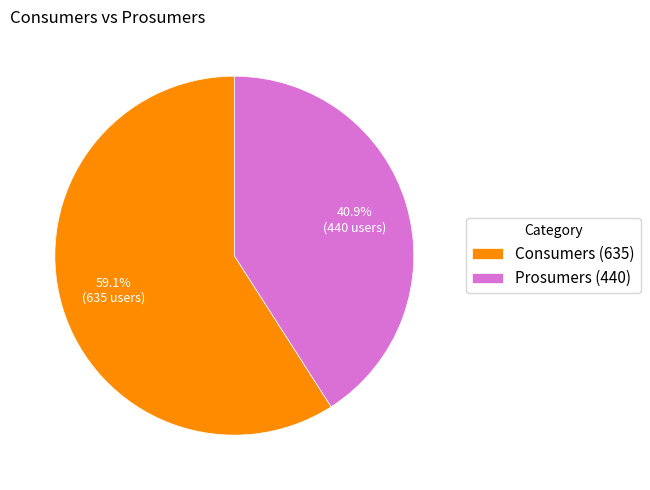

Between Consumers (635) and Prosumers (440), which is larger?

Consumers (635)